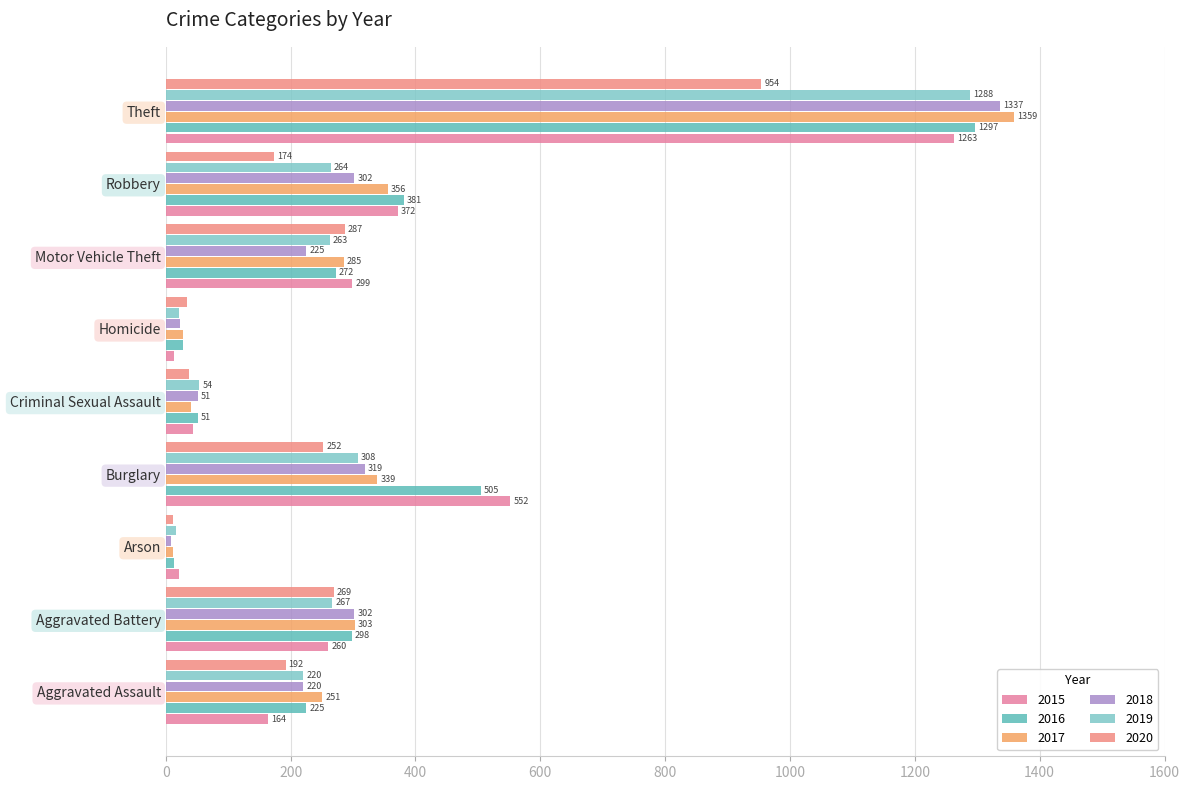

What are all the series names shown in the legend?

2015, 2016, 2017, 2018, 2019, 2020